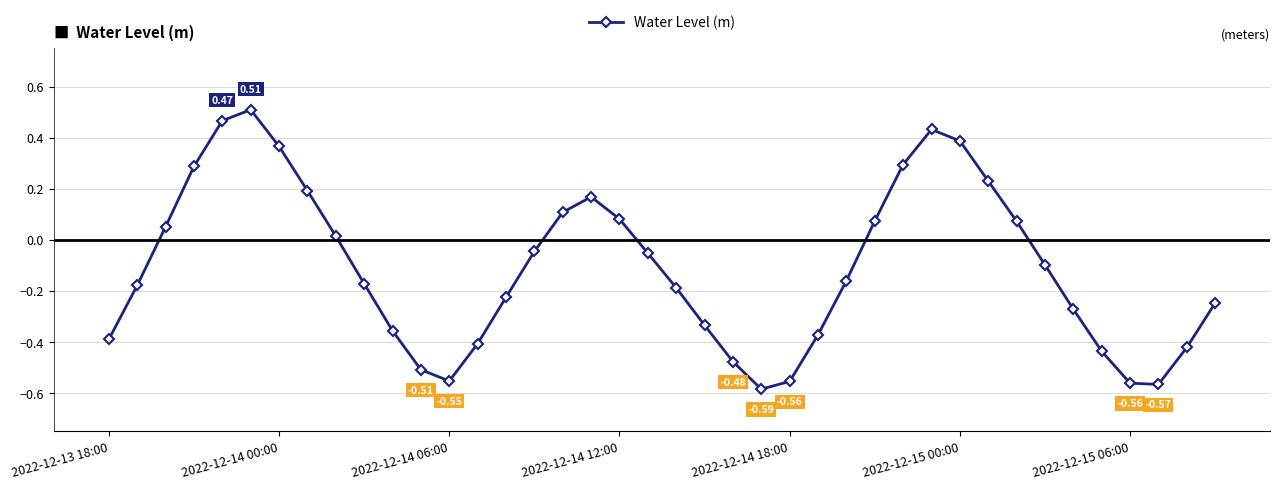

What is the difference between the maximum and minimum values?

1.1